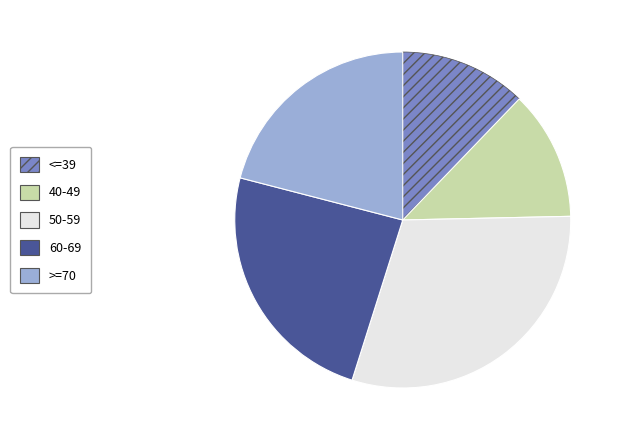

Approximately how many times larger is the value at <=39 compared to >=70?

0.6